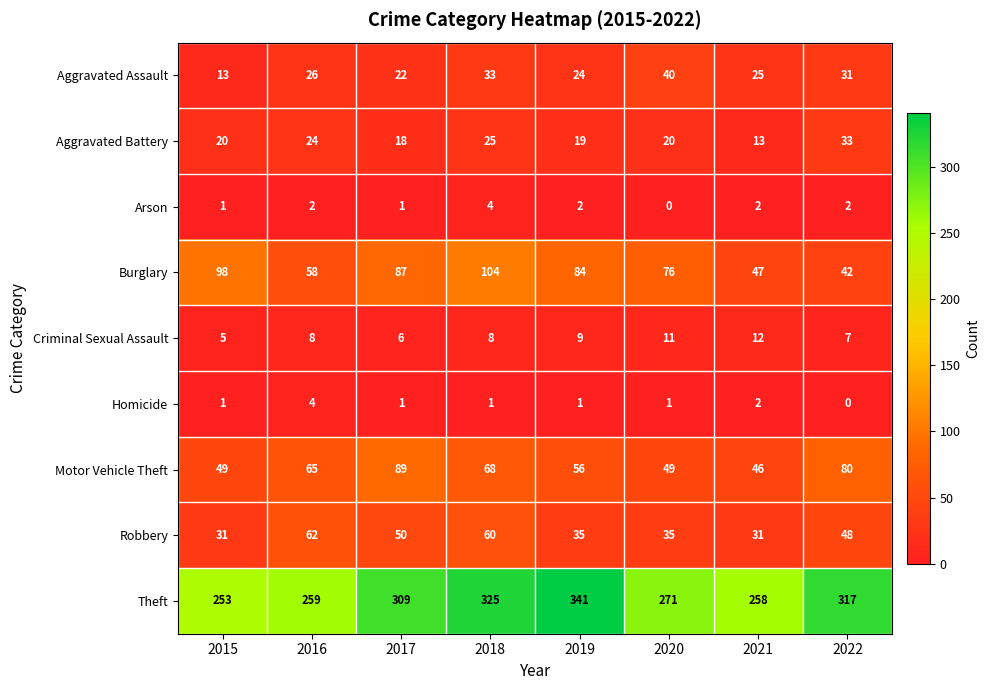

What is the sum of the Motor Vehicle Theft values at 2017 and 2016?

154